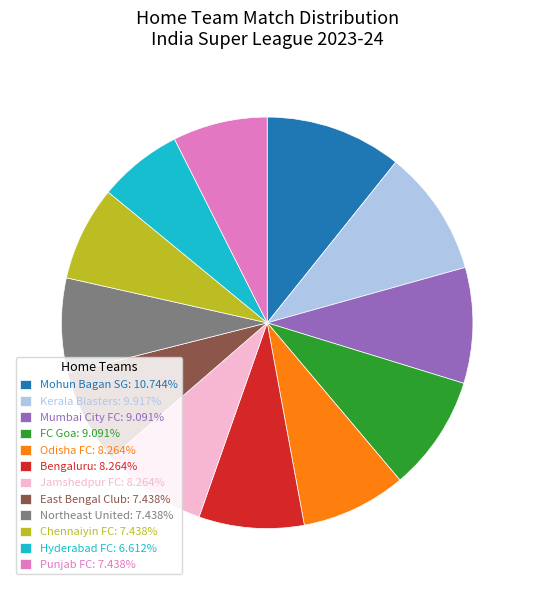

Count the number of slices in the pie.

12